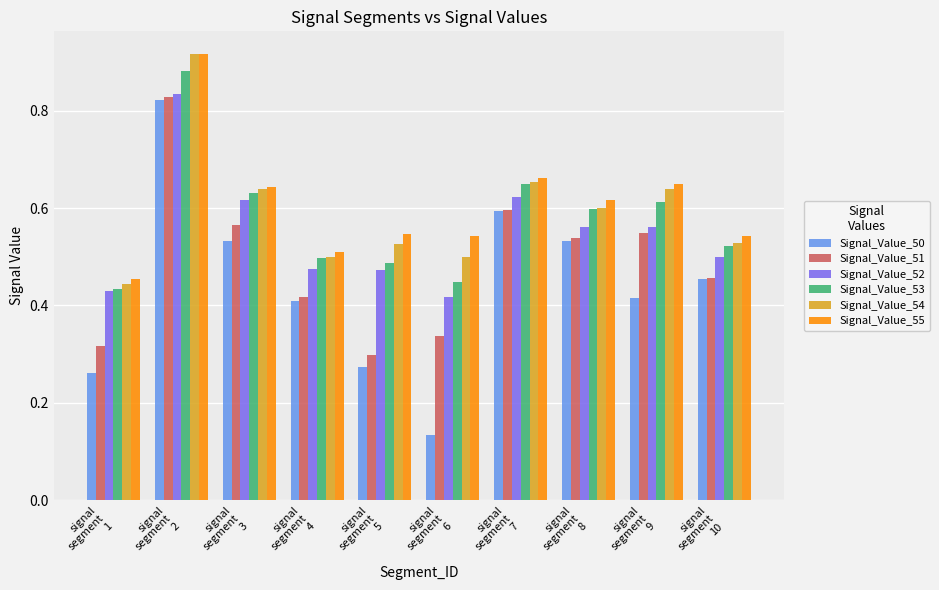

What is the label of the 1st bar from the left?

signal
segment
1